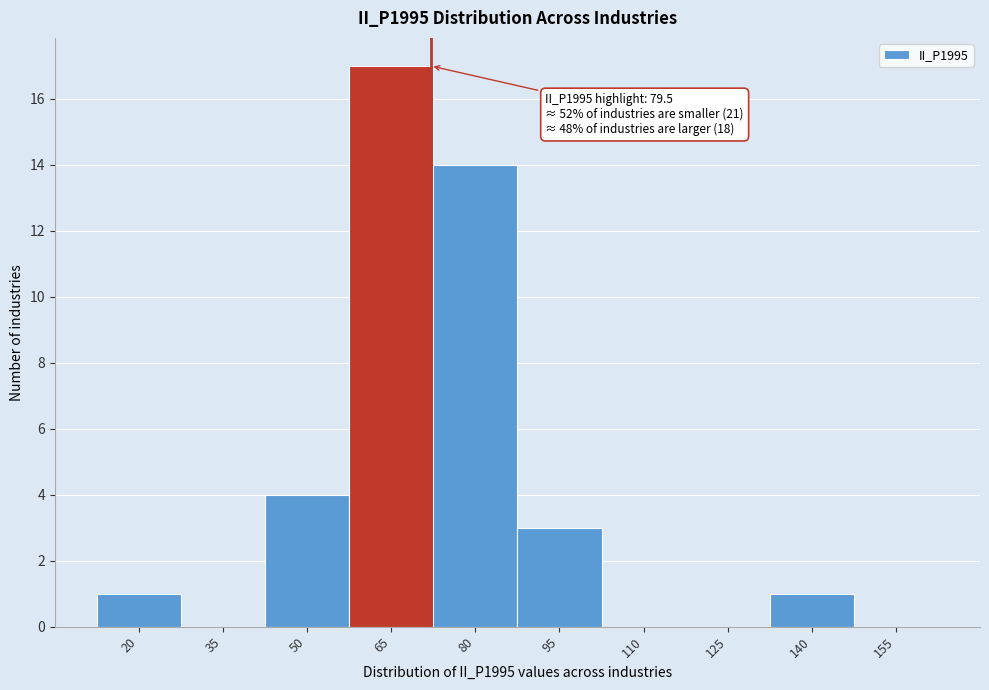

Reading right to left, transcribe all the data shown in this chart.

155=0	140=1	125=0	110=0	95=3	80=14	65=17	50=4	35=0	20=1